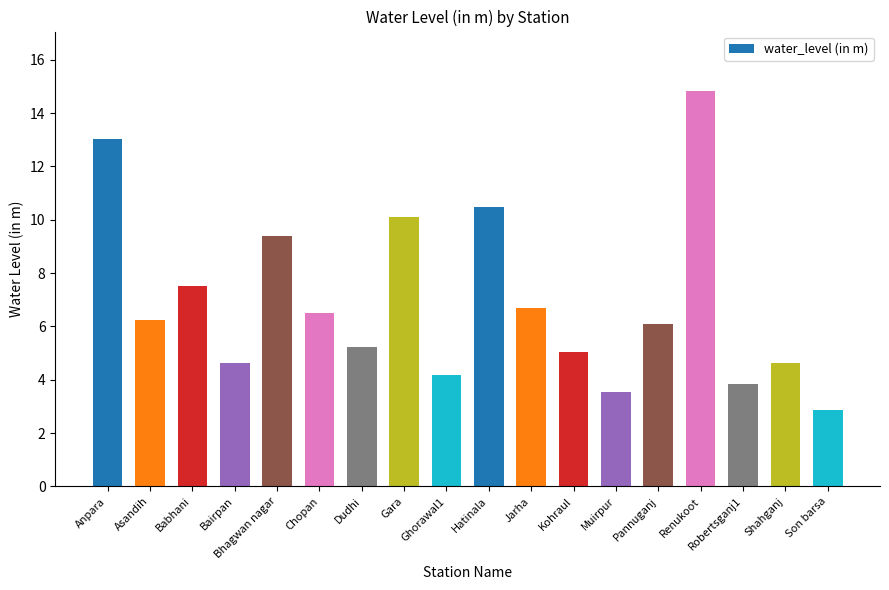

Reading left to right, list all the values displayed in this chart.

Anpara=13.0	Asandih=6.2	Babhani=7.5	Bairpan=4.6	Bhagwan nagar=9.4	Chopan=6.5	Dudhi=5.2	Gara=10.1	Ghorawal1=4.2	Hatinala=10.5	Jarha=6.7	Kohraul=5.0	Muirpur=3.5	Pannuganj=6.1	Renukoot=14.8	Robertsganj1=3.8	Shahganj=4.6	Son barsa=2.9